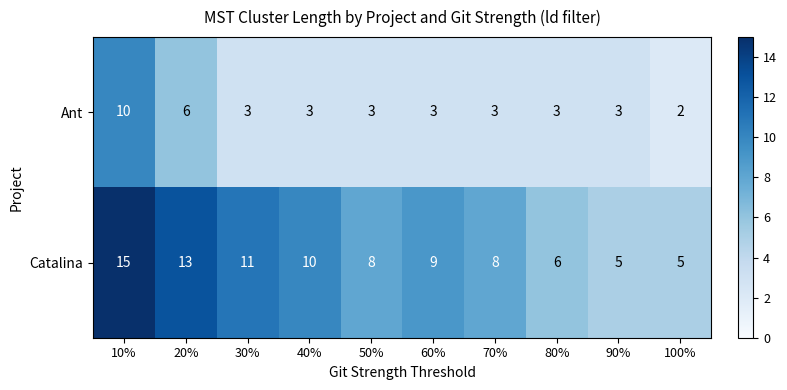

At which label is Ant closest to 6?

20%